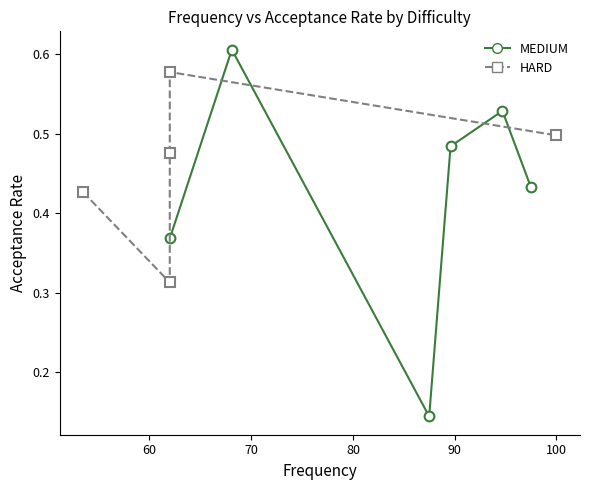

Is this an area chart (filled region under the line)?

No